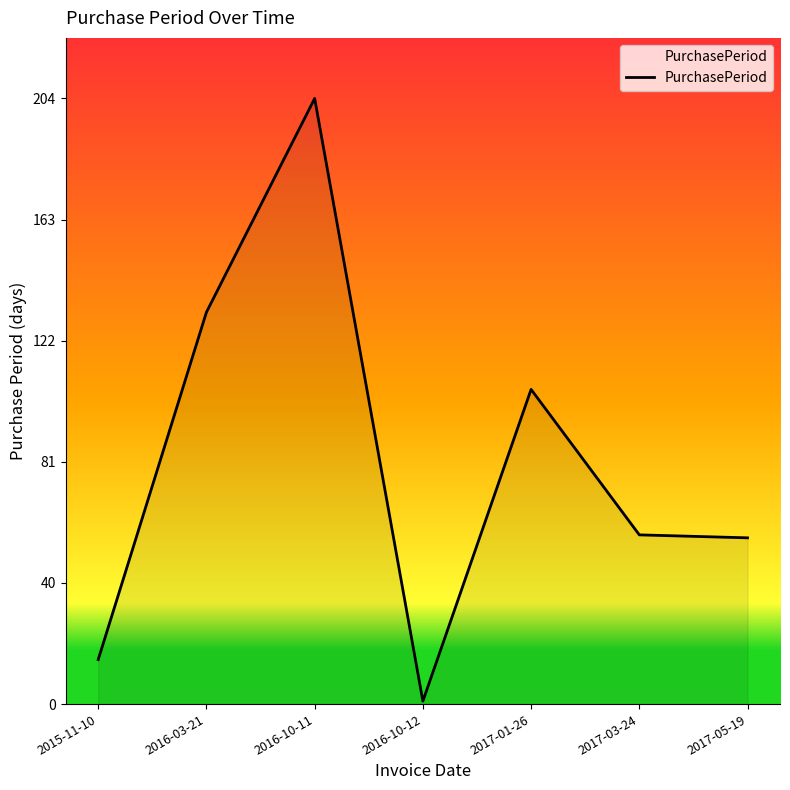

What is the average value?

82